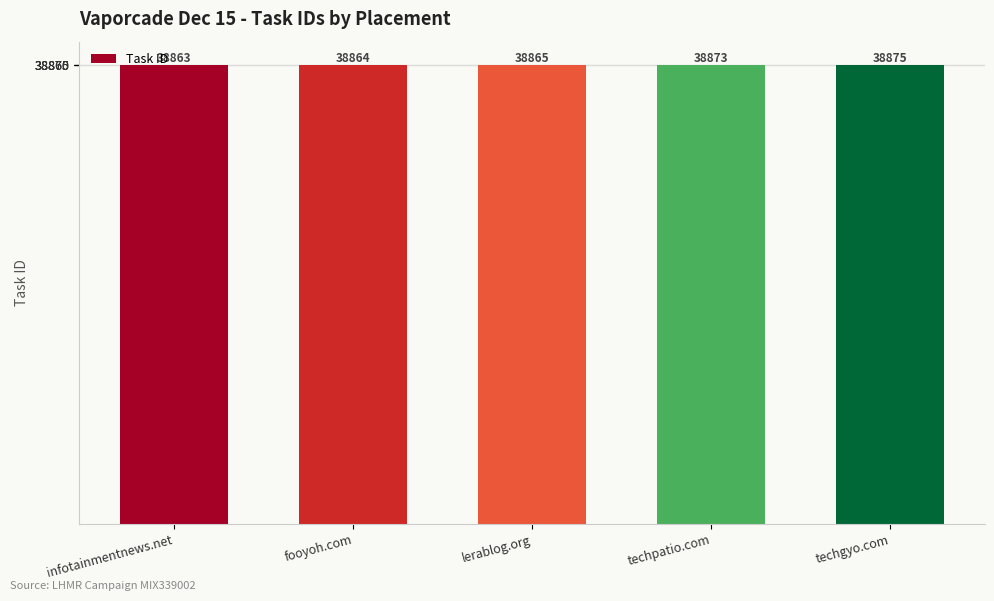

Reading left to right, what are all the values shown in this chart?

38863	38864	38865	38873	38875